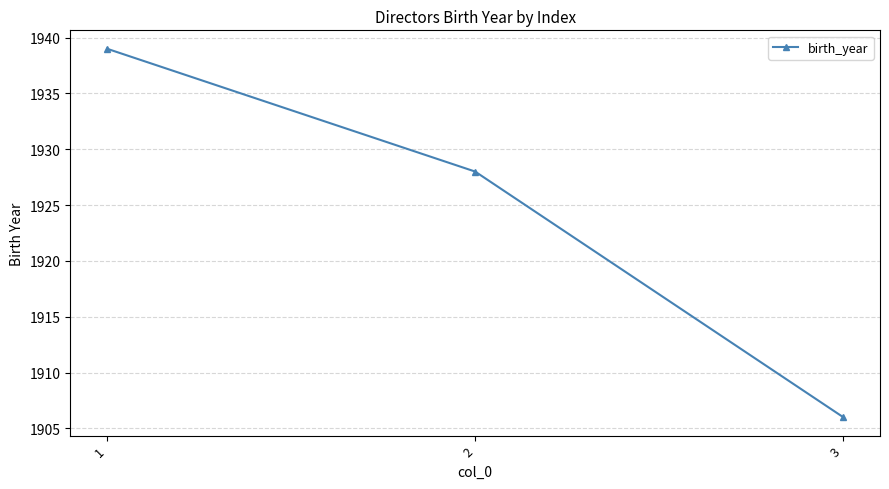

The value at 2 is 3469. True or false?

False